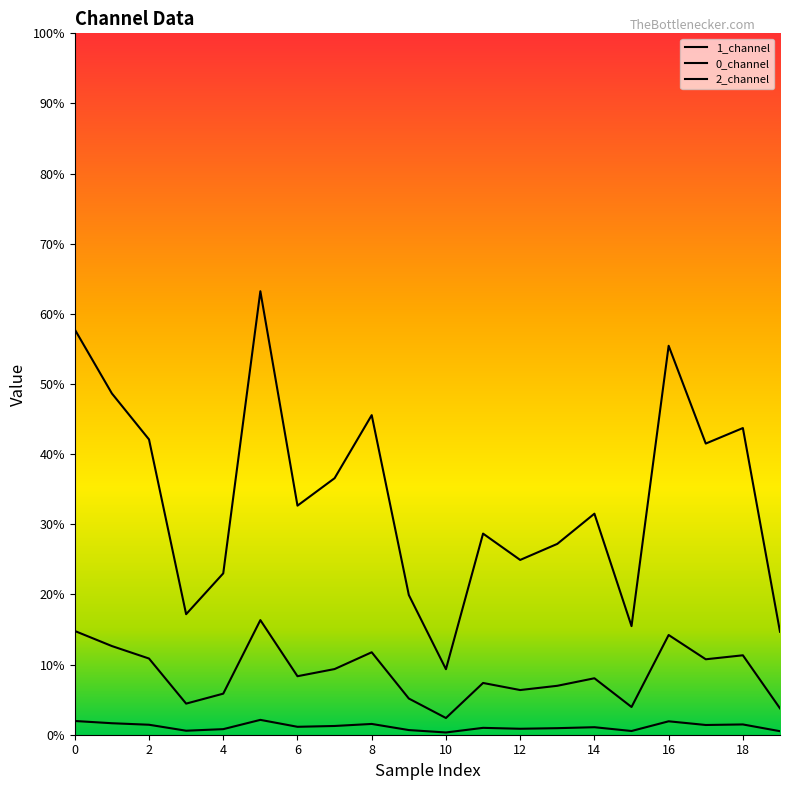

What is the value of the 0_channel point at the 18th from the left?

1.8